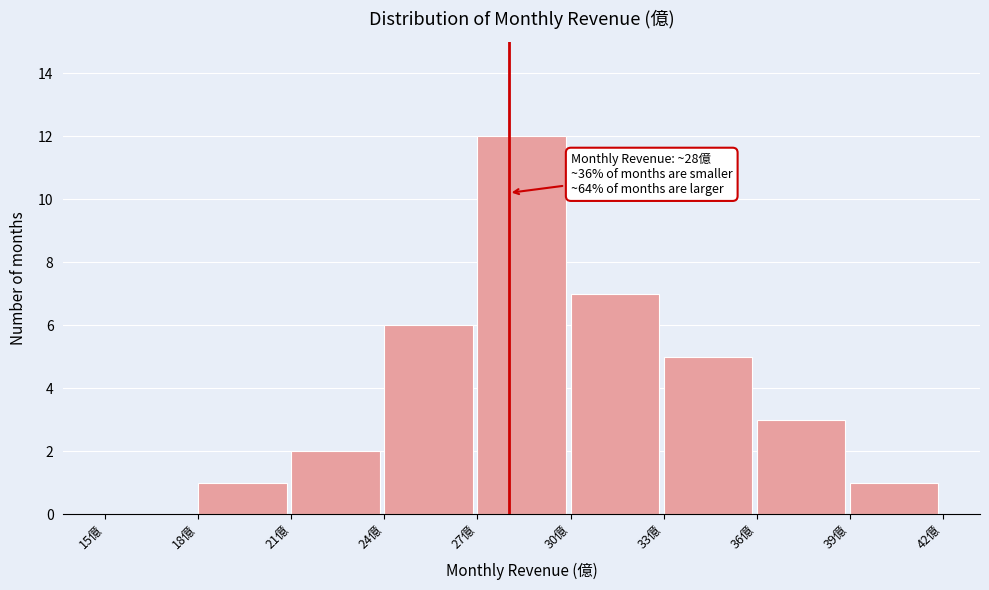

Which range on the x-axis has the tallest bar?

27 to 30